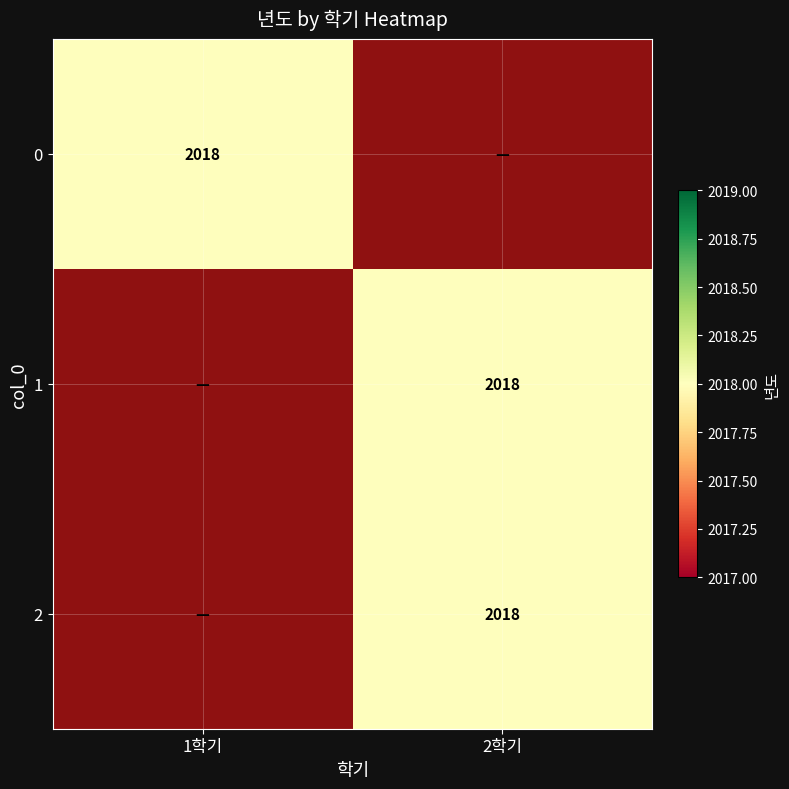

List the labels in order of 1학기 value, largest first.

0, 1, 2